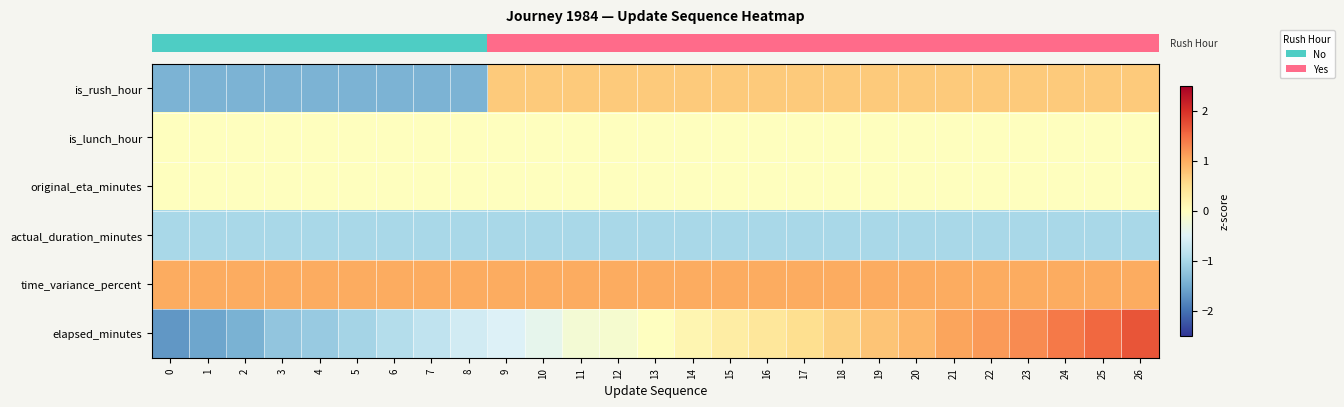

Reading right to left, list all the values displayed in this chart.

row_0: 26=0.7	25=0.7	24=0.7	23=0.7	22=0.7	21=0.7	20=0.7	19=0.7	18=0.7	17=0.7	16=0.7	15=0.7	14=0.7	13=0.7	12=0.7	11=0.7	10=0.7	9=0.7	8=-1.4	7=-1.4	6=-1.4	5=-1.4	4=-1.4	3=-1.4	2=-1.4	1=-1.4	0=-1.4
row_1: 26=0.0	25=0.0	24=0.0	23=0.0	22=0.0	21=0.0	20=0.0	19=0.0	18=0.0	17=0.0	16=0.0	15=0.0	14=0.0	13=0.0	12=0.0	11=0.0	10=0.0	9=0.0	8=0.0	7=0.0	6=0.0	5=0.0	4=0.0	3=0.0	2=0.0	1=0.0	0=0.0
row_2: 26=0.0	25=0.0	24=0.0	23=0.0	22=0.0	21=0.0	20=0.0	19=0.0	18=0.0	17=0.0	16=0.0	15=0.0	14=0.0	13=0.0	12=0.0	11=0.0	10=0.0	9=0.0	8=0.0	7=0.0	6=0.0	5=0.0	4=0.0	3=0.0	2=0.0	1=0.0	0=0.0
row_3: 26=-1.0	25=-1.0	24=-1.0	23=-1.0	22=-1.0	21=-1.0	20=-1.0	19=-1.0	18=-1.0	17=-1.0	16=-1.0	15=-1.0	14=-1.0	13=-1.0	12=-1.0	11=-1.0	10=-1.0	9=-1.0	8=-1.0	7=-1.0	6=-1.0	5=-1.0	4=-1.0	3=-1.0	2=-1.0	1=-1.0	0=-1.0
row_4: 26=1.0	25=1.0	24=1.0	23=1.0	22=1.0	21=1.0	20=1.0	19=1.0	18=1.0	17=1.0	16=1.0	15=1.0	14=1.0	13=1.0	12=1.0	11=1.0	10=1.0	9=1.0	8=1.0	7=1.0	6=1.0	5=1.0	4=1.0	3=1.0	2=1.0	1=1.0	0=1.0
row_5: 26=1.7	25=1.5	24=1.4	23=1.3	22=1.1	21=1.1	20=0.9	19=0.8	18=0.6	17=0.5	16=0.4	15=0.3	14=0.1	13=-0.0	12=-0.1	11=-0.2	10=-0.4	9=-0.5	8=-0.6	7=-0.8	6=-0.9	5=-1.0	4=-1.2	3=-1.2	2=-1.4	1=-1.6	0=-1.7